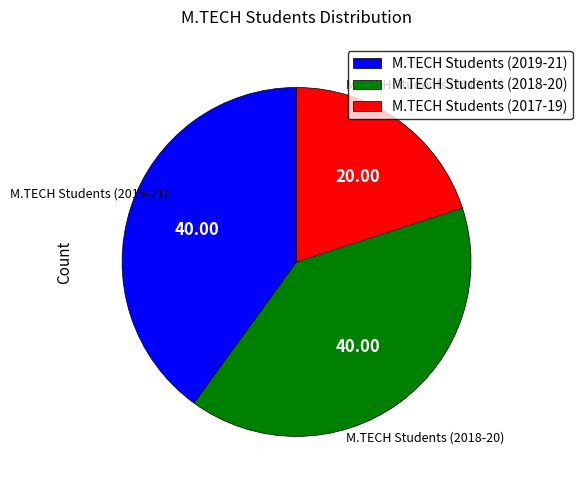

Is there any slice that represents more than half of the pie?

No